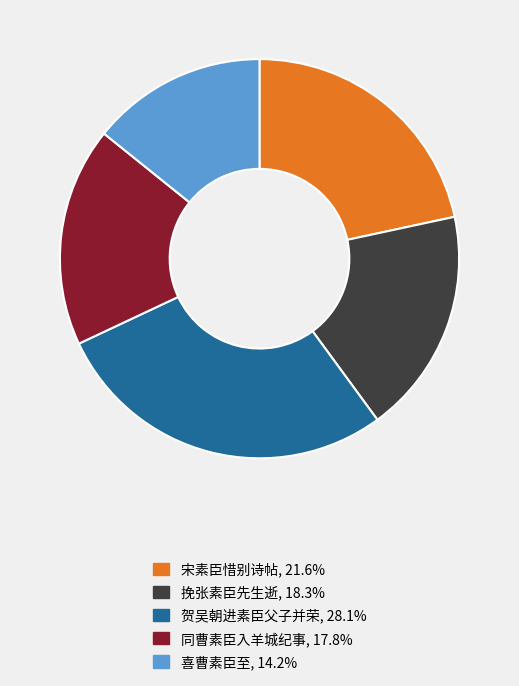

The 同曹素臣入羊城纪事 slice represents 3% of the pie. True or false?

False